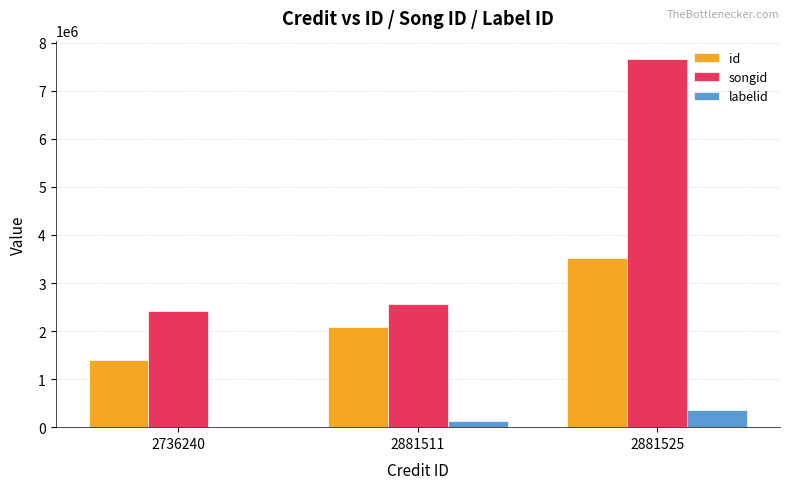

What is the total value across all series at 2881525?

11535320